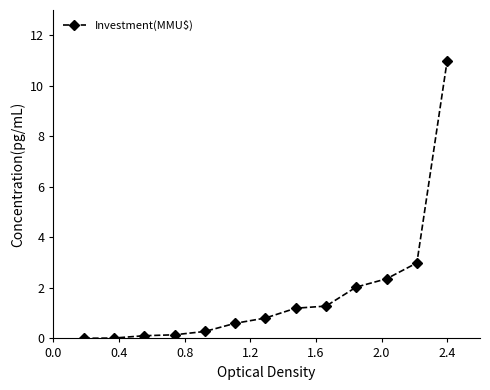

What is the maximum value shown in the chart?

11.0